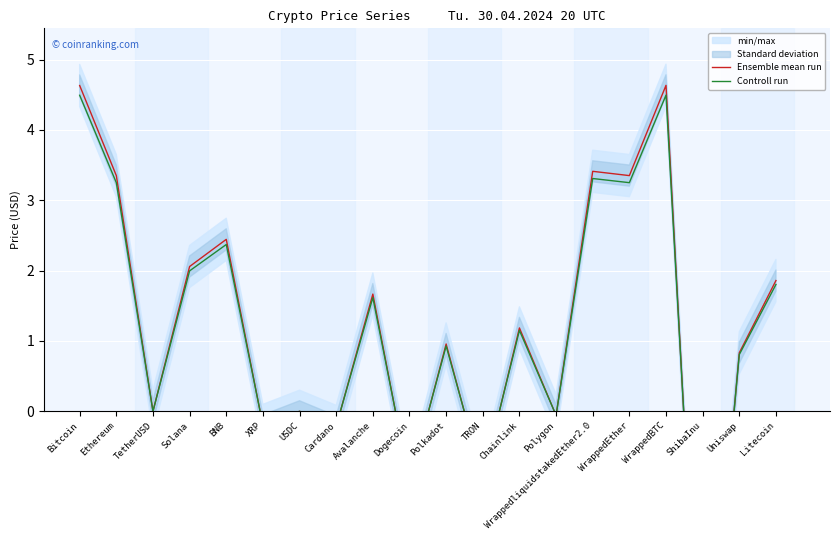

How many values in the Ensemble mean run series are below 1?

10